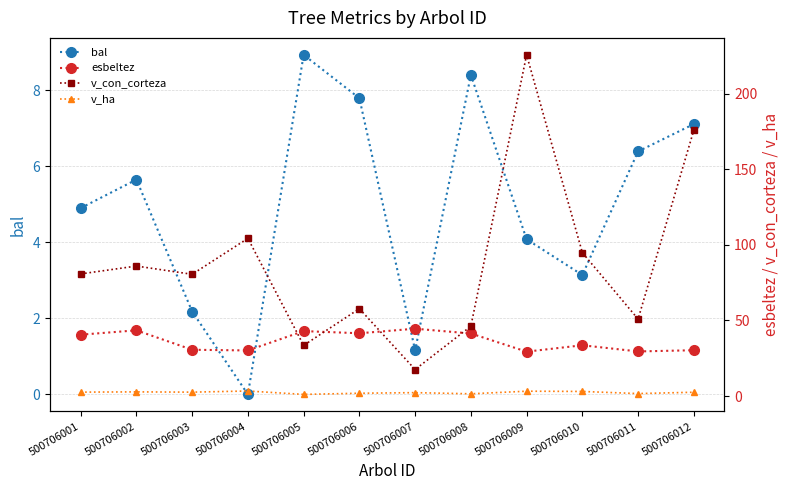

How many interior local peaks does the v_ha series have?

4